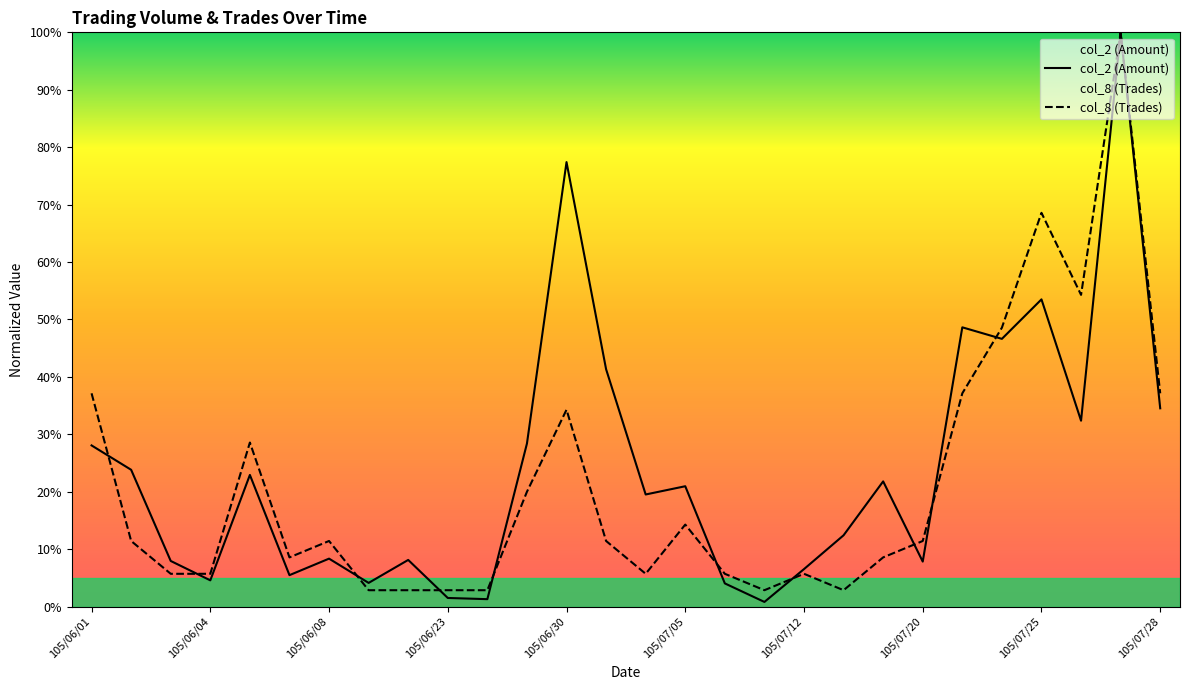

What is the label of the 7th point from the left?

105/06/08